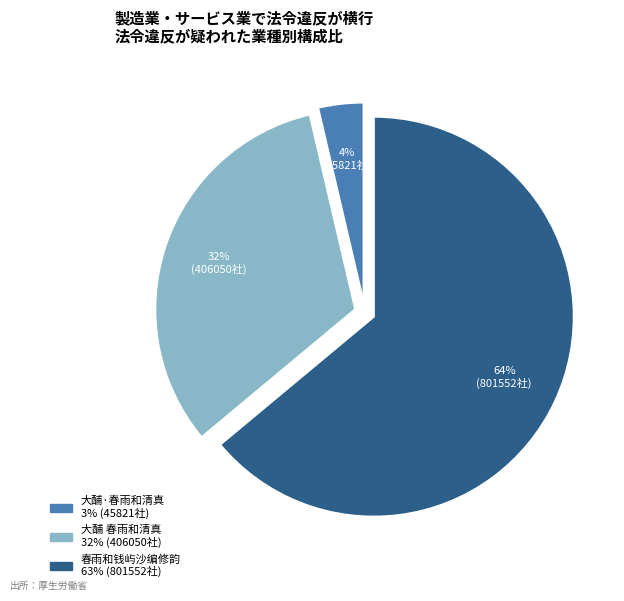

Which has a higher value, 大酺·春雨和清真 or 大酺 春雨和清真?

大酺 春雨和清真